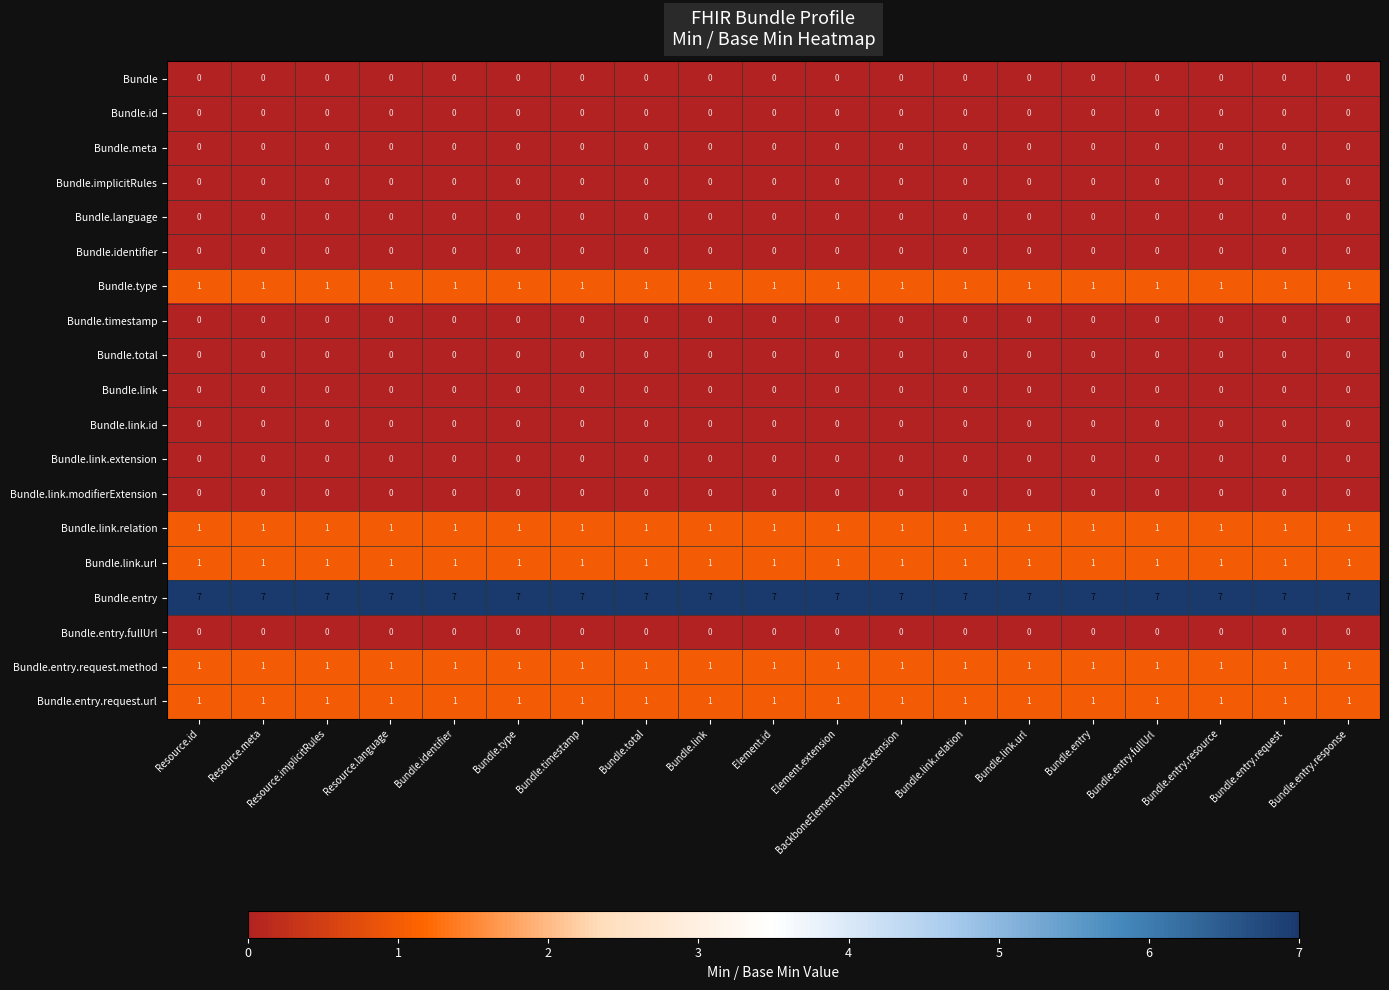

What is the spread (max minus min) of values at Bundle.entry.resource?

7